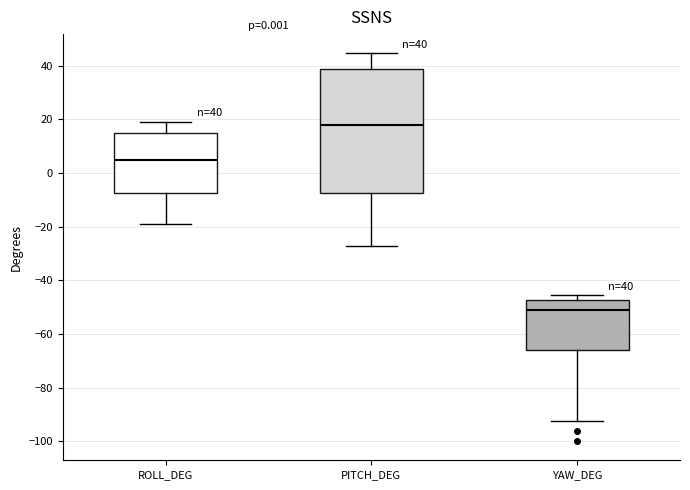

Which box's median line is the lowest?

YAW_DEG